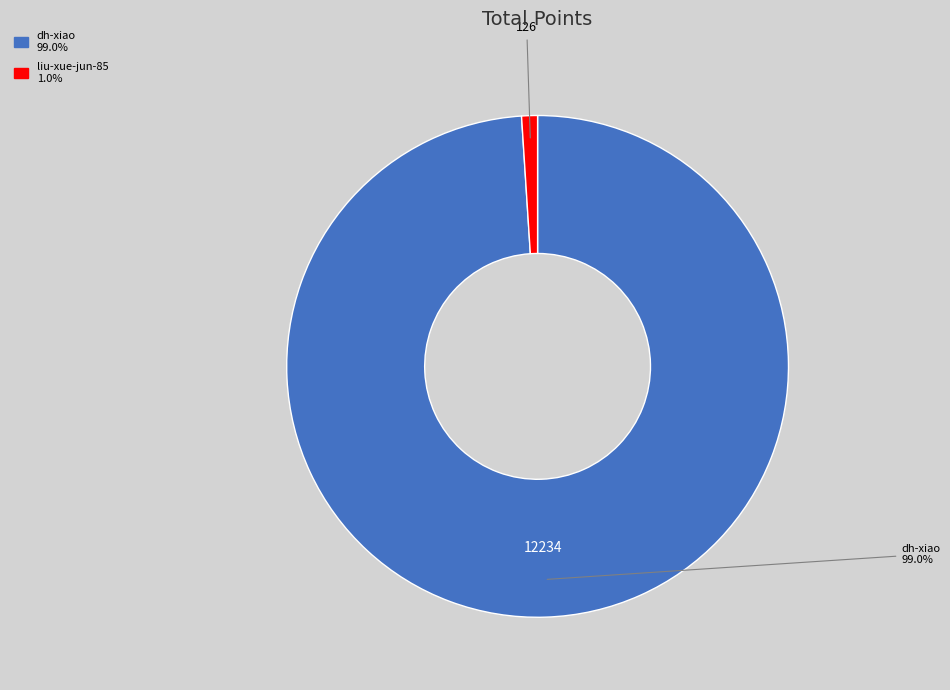

Count the number of slices in the pie.

2